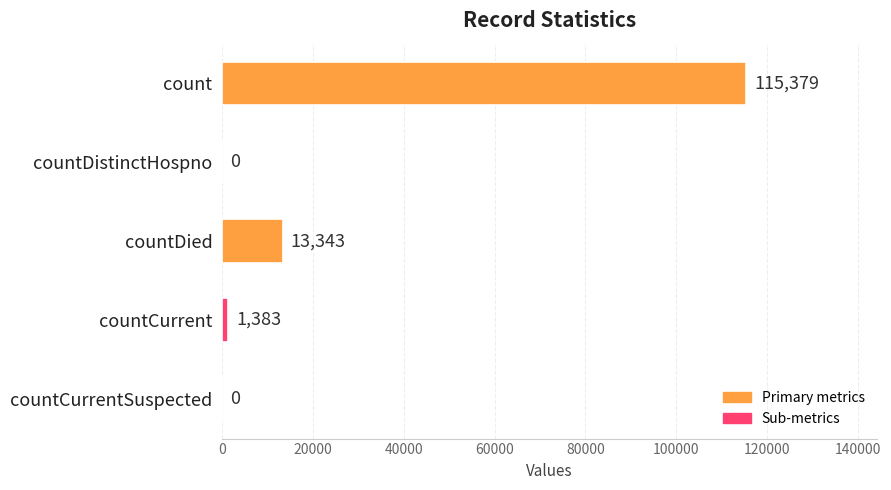

Reading bottom to top, what are all the values shown in this chart?

countCurrentSuspected=0	countCurrent=1383	countDied=13343	countDistinctHospno=0	count=115379